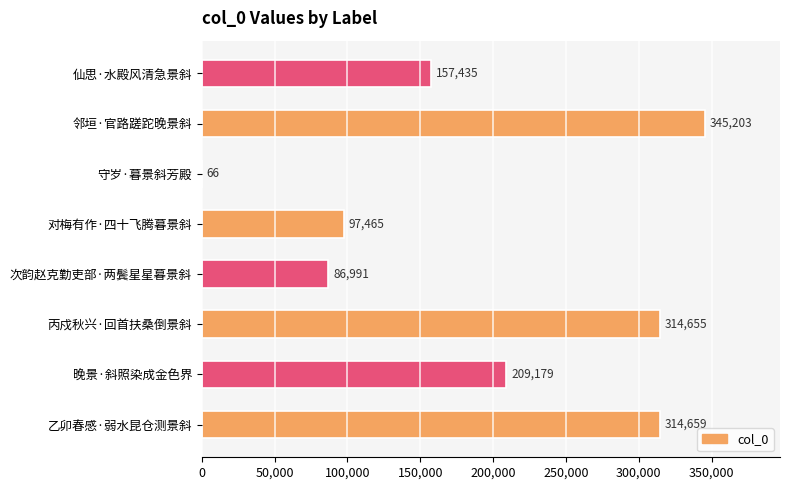

What is the sum of the values at 守岁·暮景斜芳殿 and 仙思·水殿风清急景斜?

157501